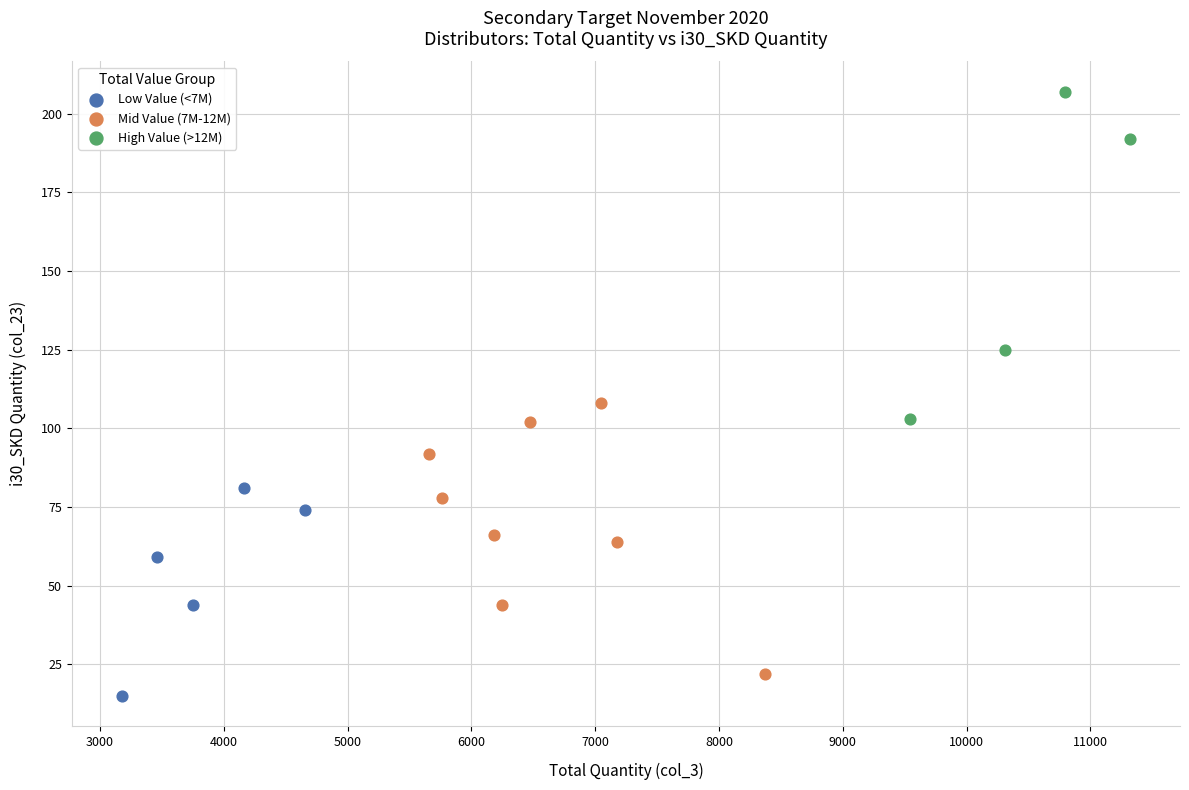

Which series has the widest spread of Y values?

High Value (>12M)